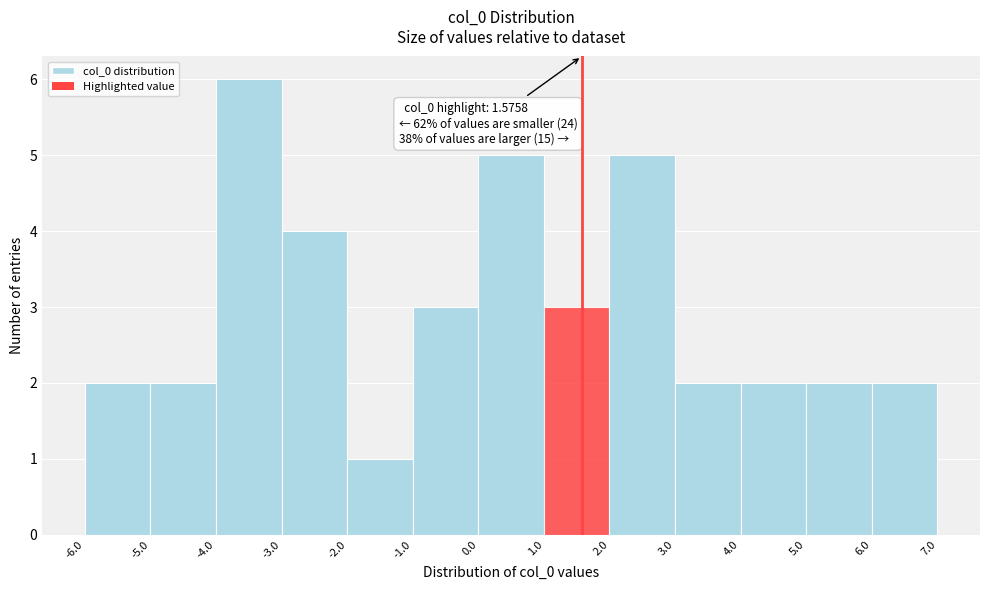

Over which range of the x-axis is the bar tallest?

-4.0 to -3.0